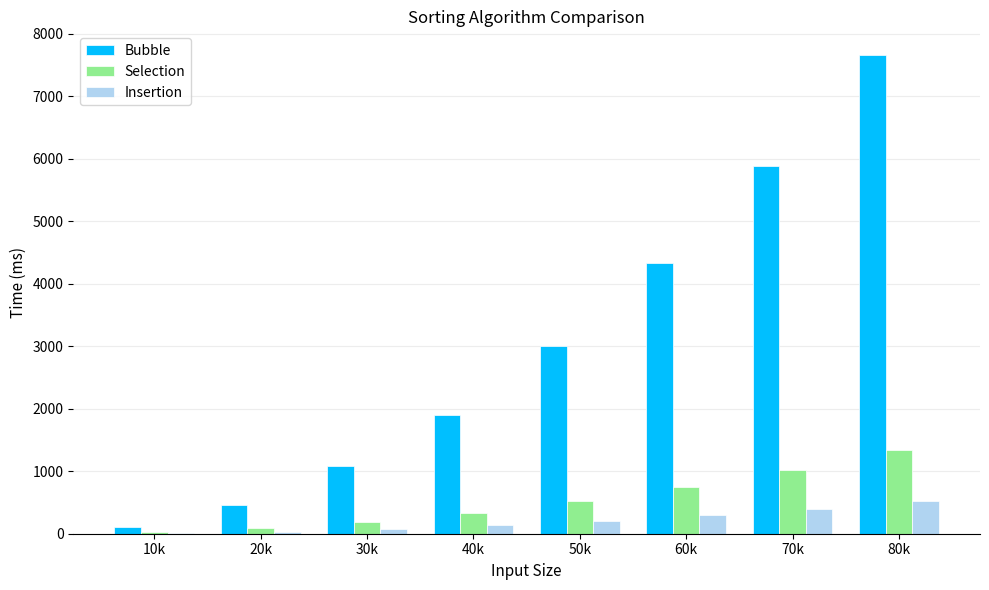

What is the sum of the Bubble values at 80k and 70k?

13544